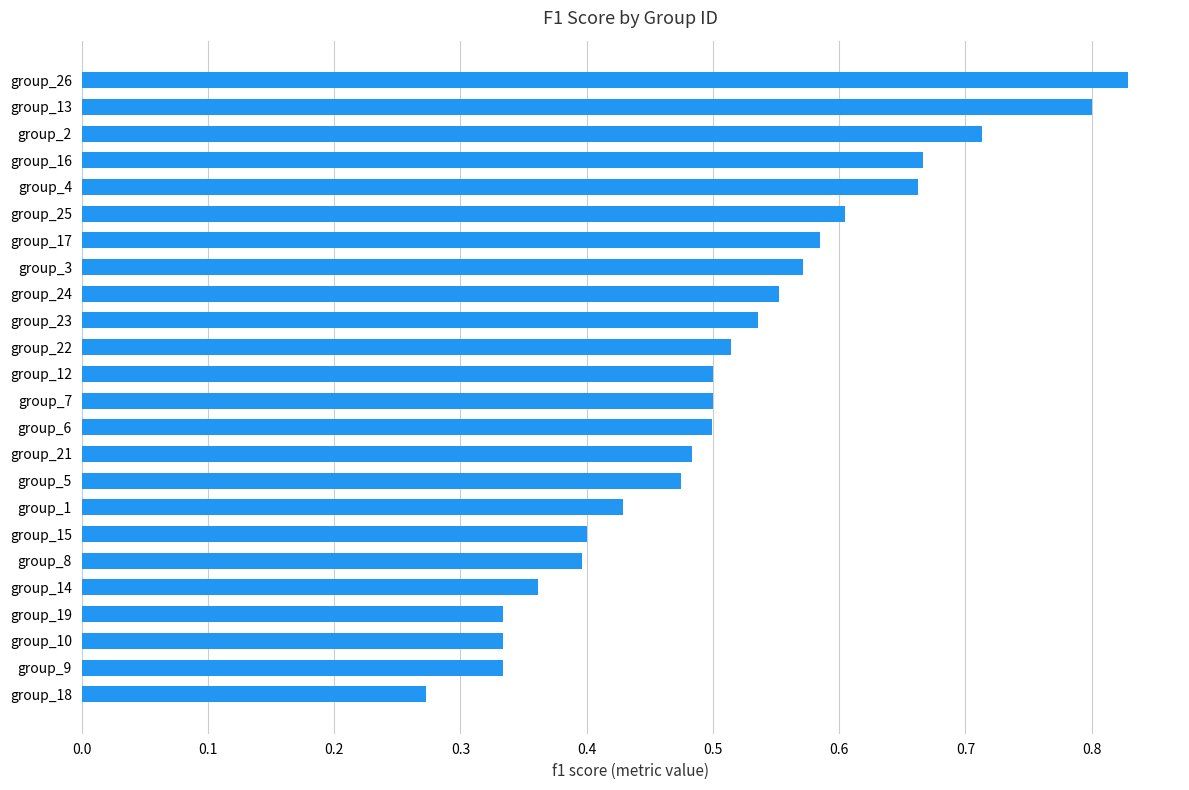

Which category has the highest value across all series?

group_26